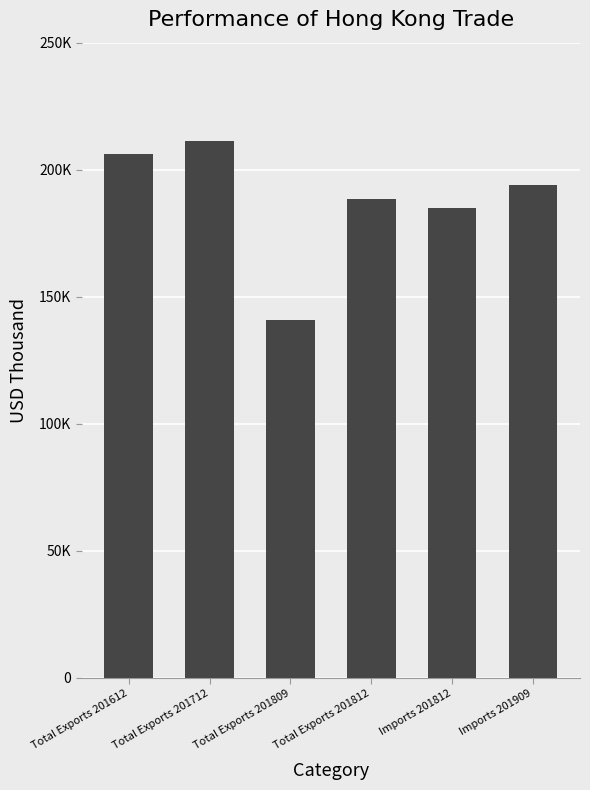

Does the chart contain any negative values?

No